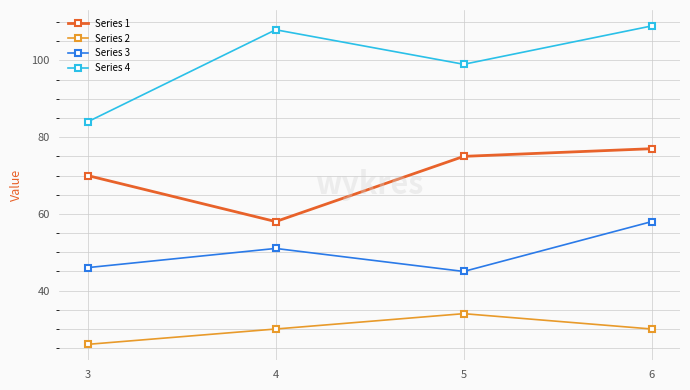

The Series 4 series shows 109 at 6. True or false?

True